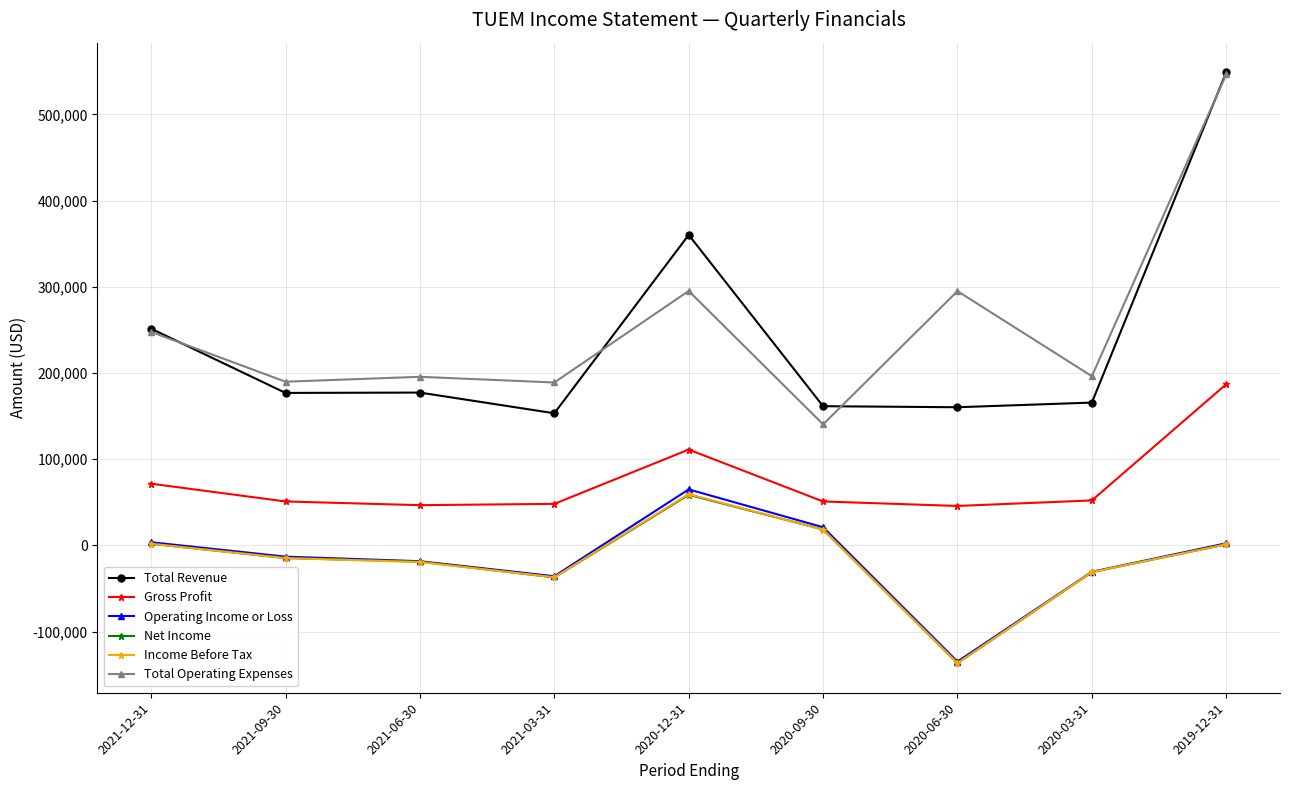

Where is Net Income nearest to the value -38950?

2021-03-31